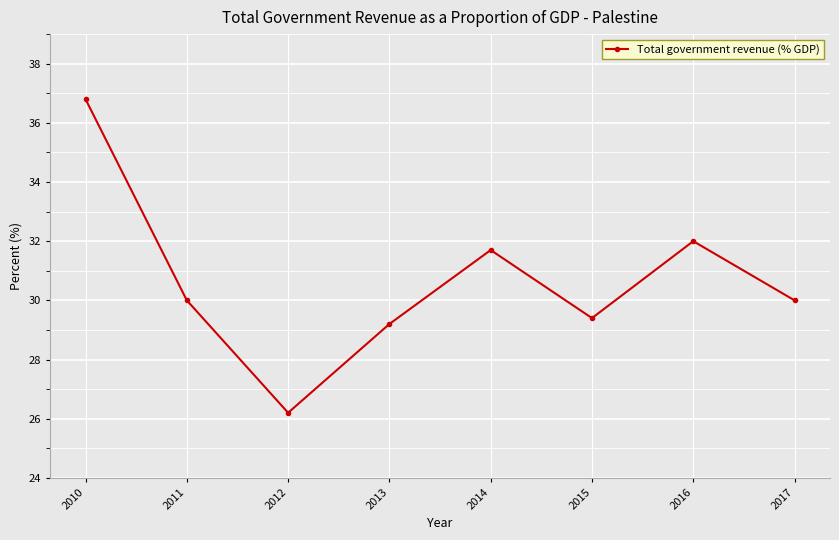

True or false: there are more than 2 points higher than both neighbors.

False